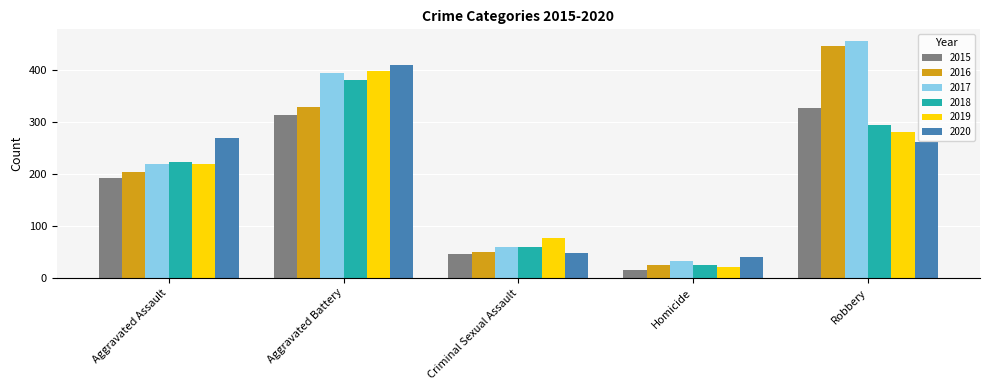

Reading left to right, list all the values displayed in this chart.

2015: 192	313	46	15	326
2016: 203	329	50	24	445
2017: 219	393	59	33	455
2018: 222	381	59	25	293
2019: 218	397	76	21	280
2020: 268	410	48	40	262